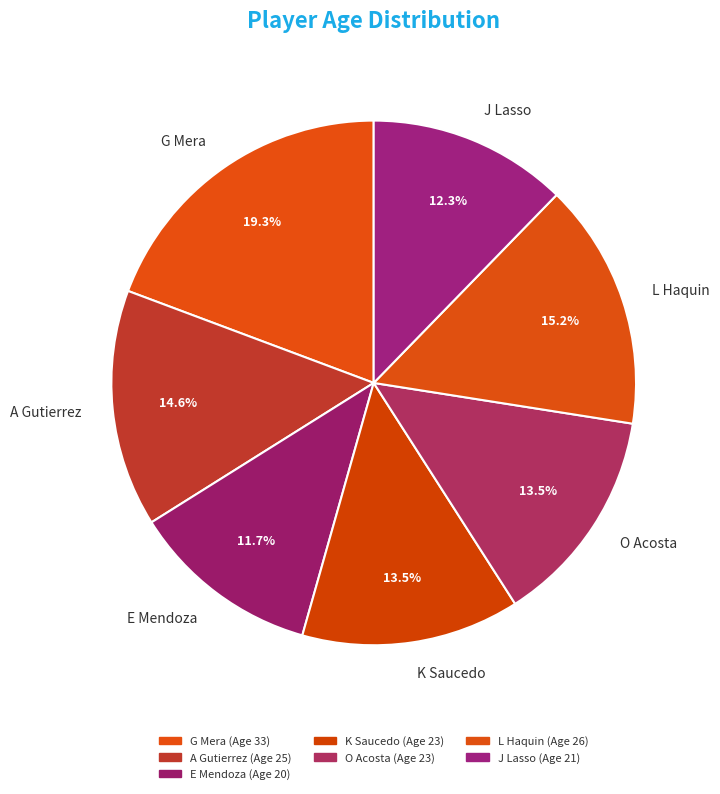

What is the ratio of the value at L Haquin to the value at E Mendoza?

1.3